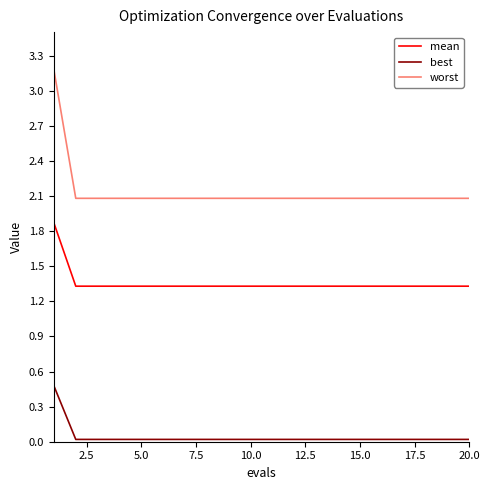

List the series in order of their overall mean, lowest first.

best, mean, worst